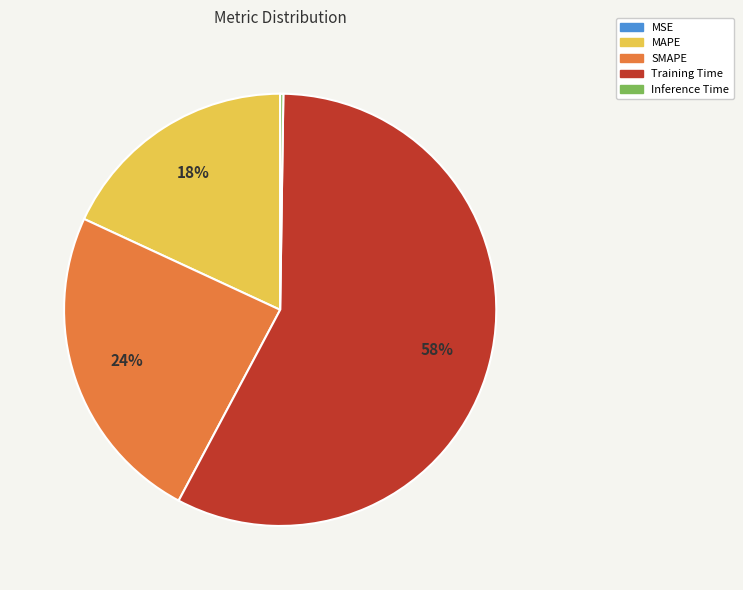

Which category has the biggest portion of the pie?

Training Time